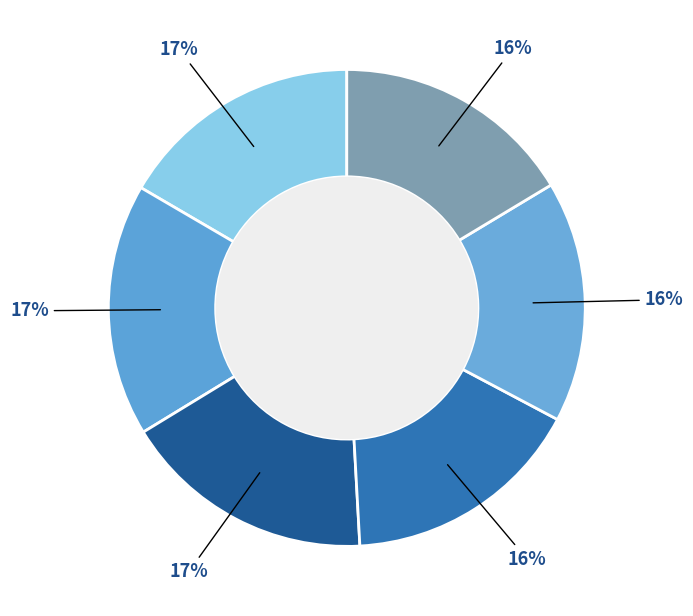

How many segments does this pie chart have?

6